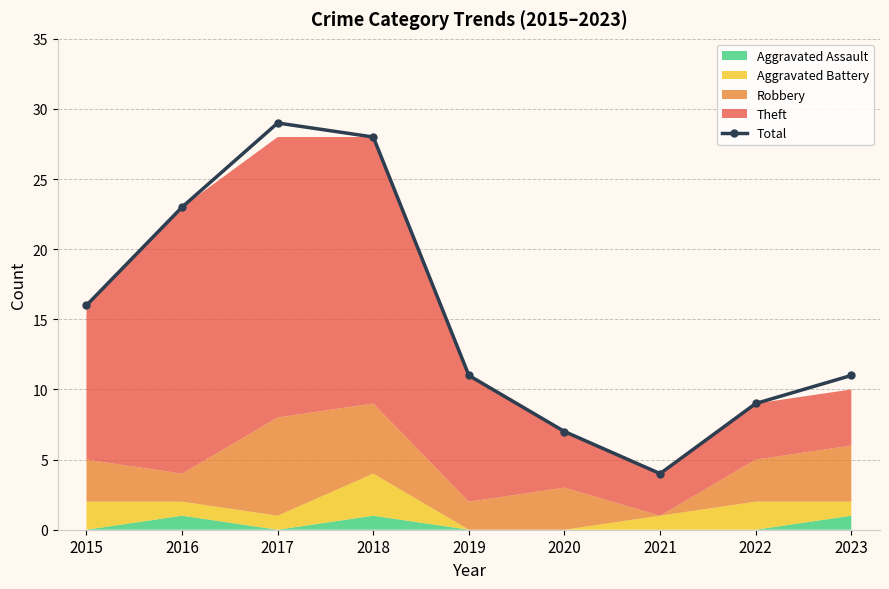

What value does the data have at 2016, to the nearest 5?

25